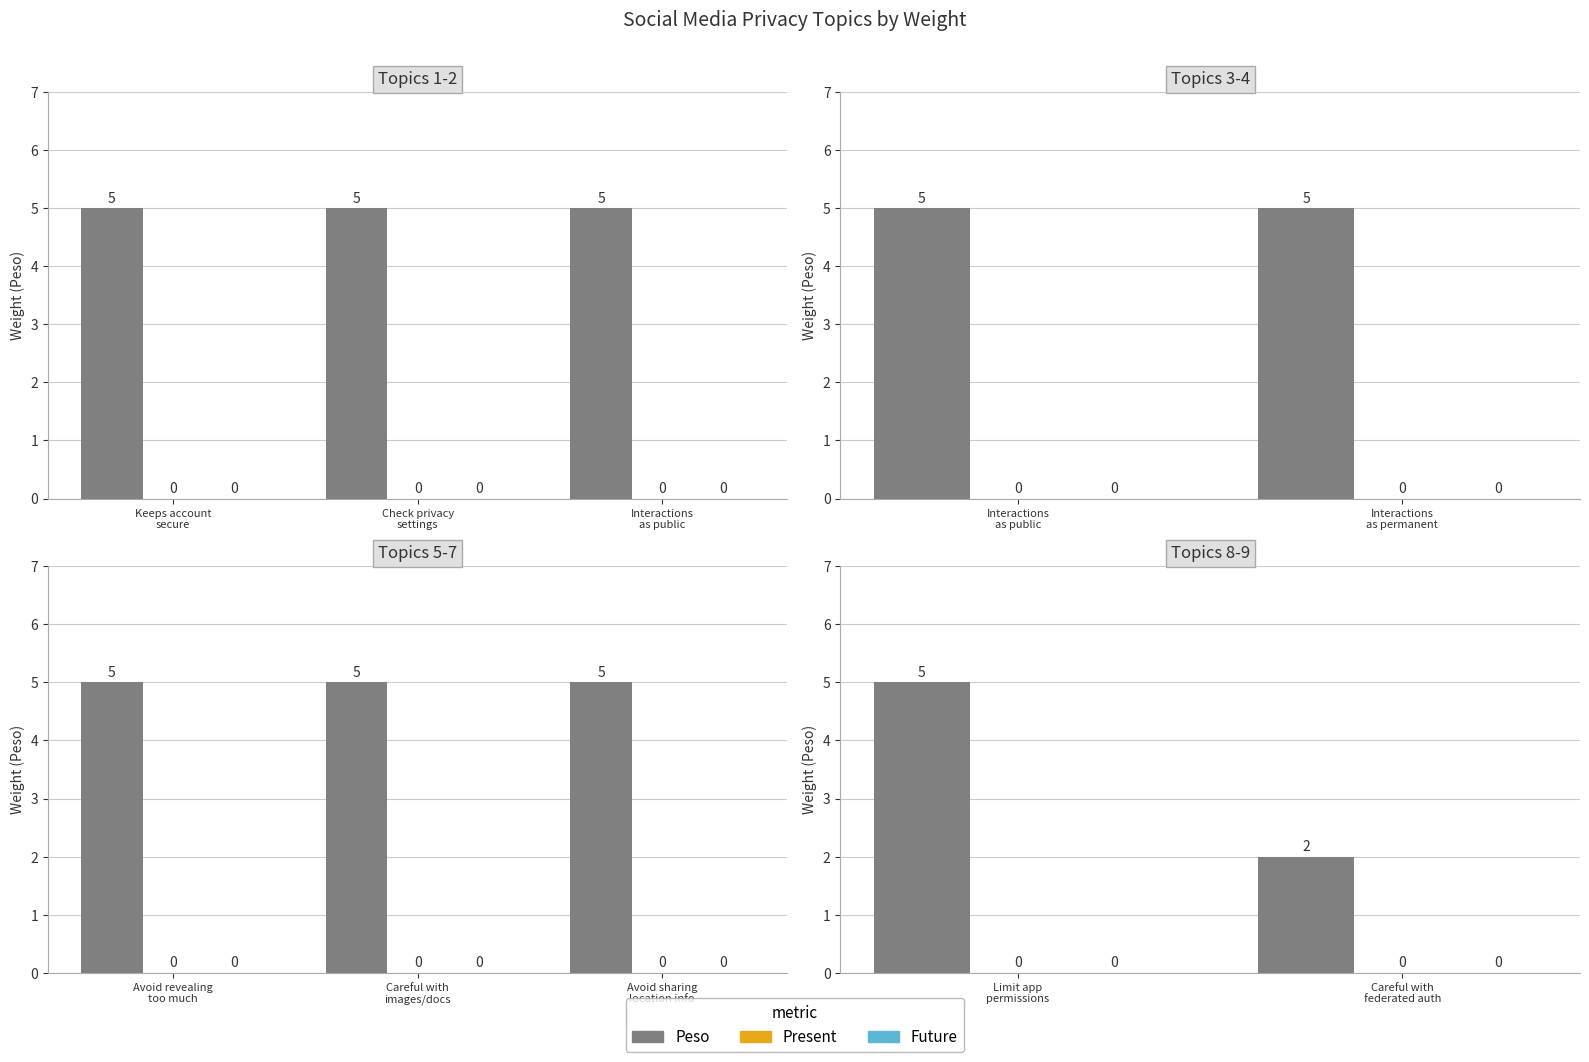

What position from the left is Careful with federated auth?

2